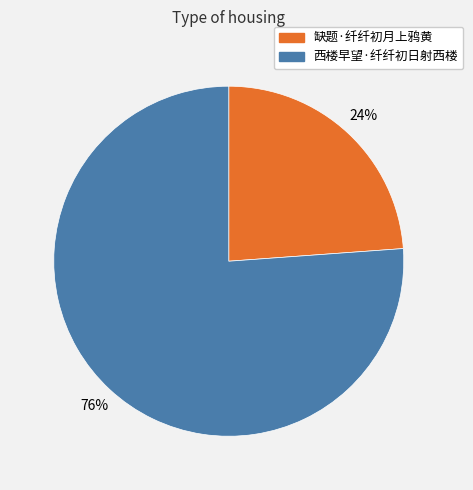

Which slice is the largest?

西楼早望·纤纤初日射西楼